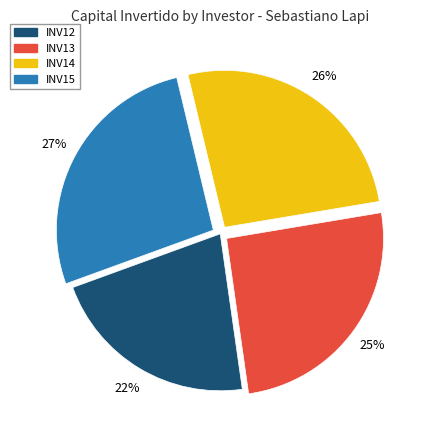

What is the smallest slice in the pie chart?

INV12